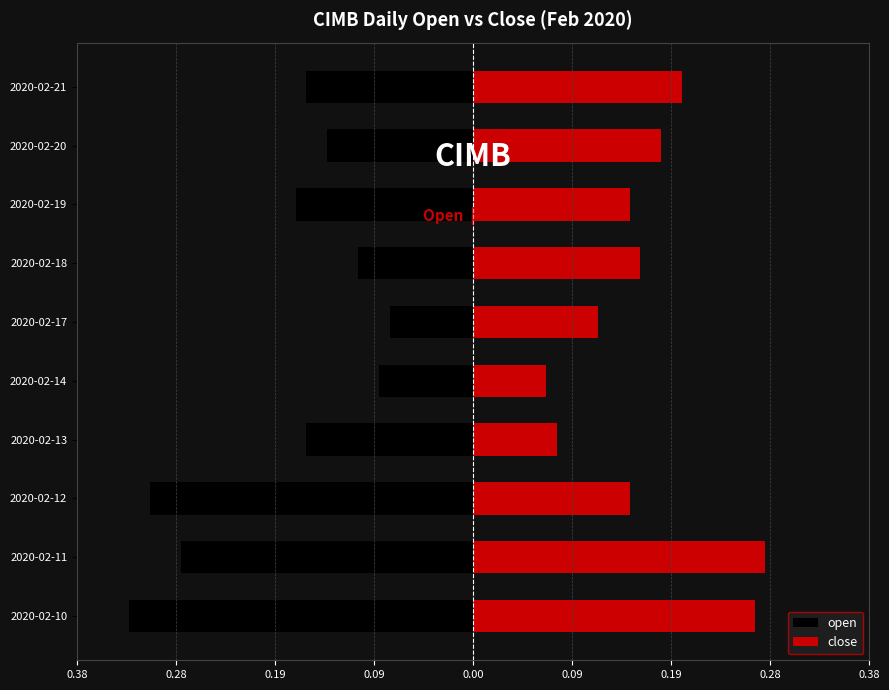

True or false: open has a value of -0.1 at 2020-02-18.

False